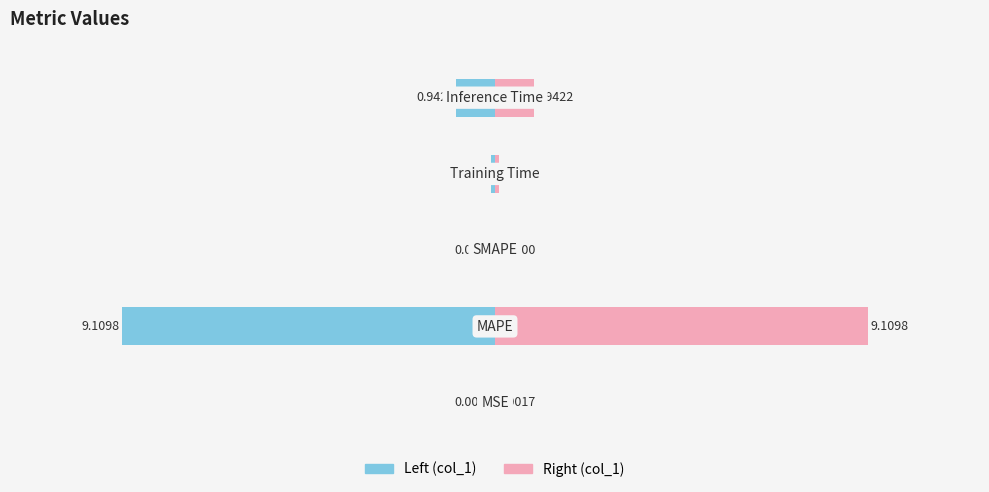

How many bars are there in total?

5